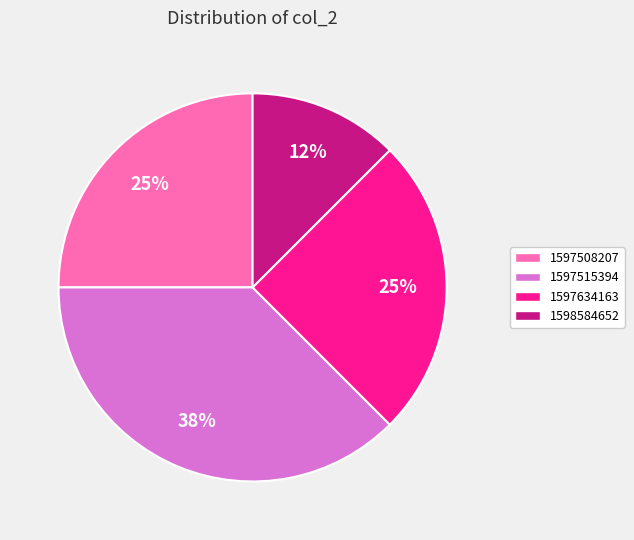

To the nearest percent, what is the average slice percentage?

25%